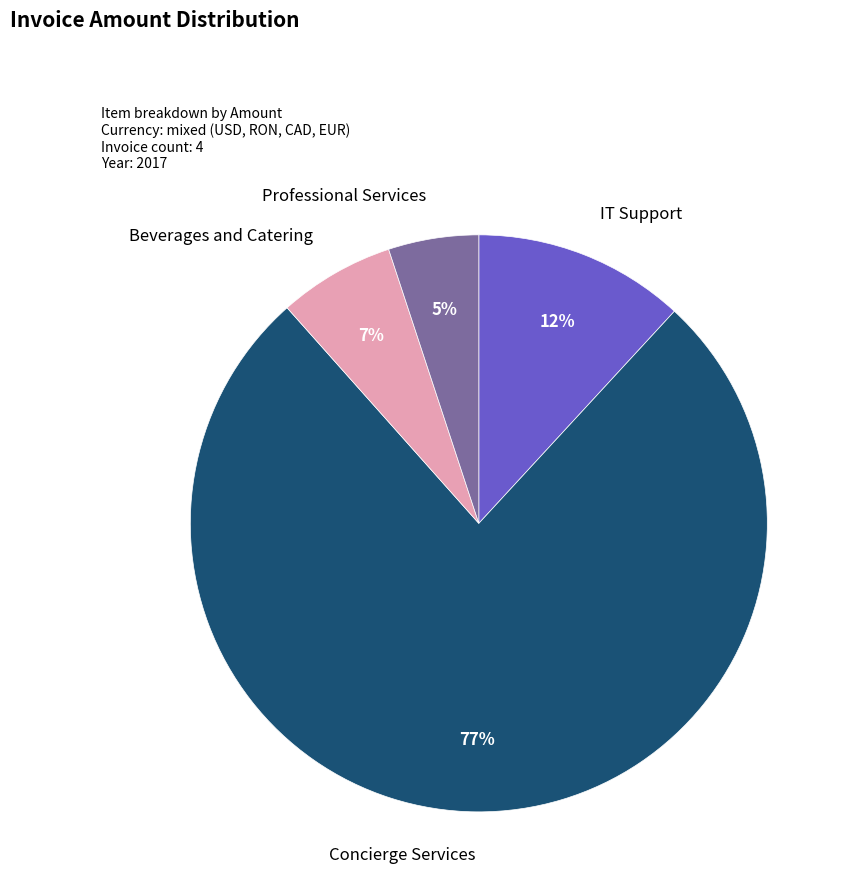

To the nearest percent, what is the average slice percentage?

25%